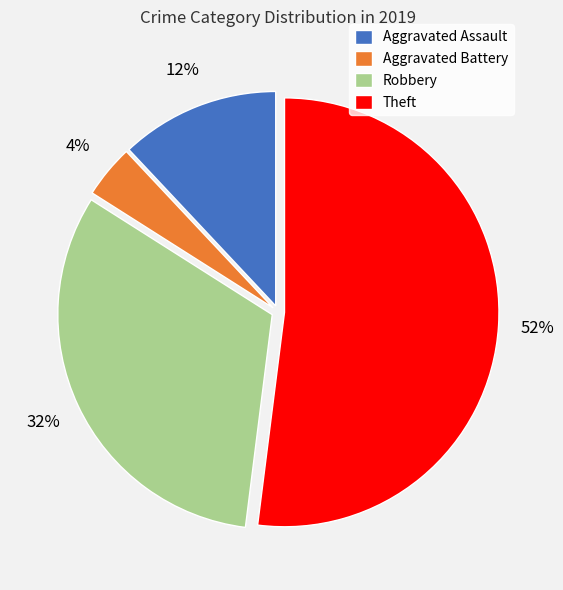

True or false: Robbery accounts for 32% of the total.

True